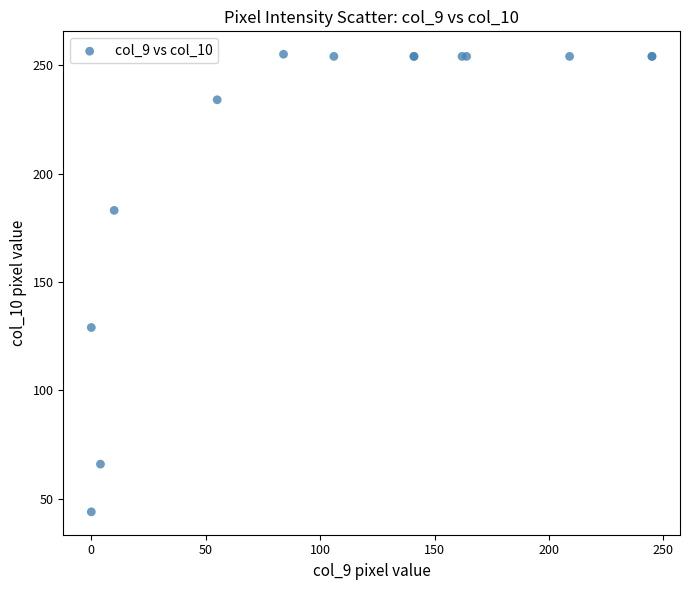

What Y value in the scatter plot is closest to 149?

129